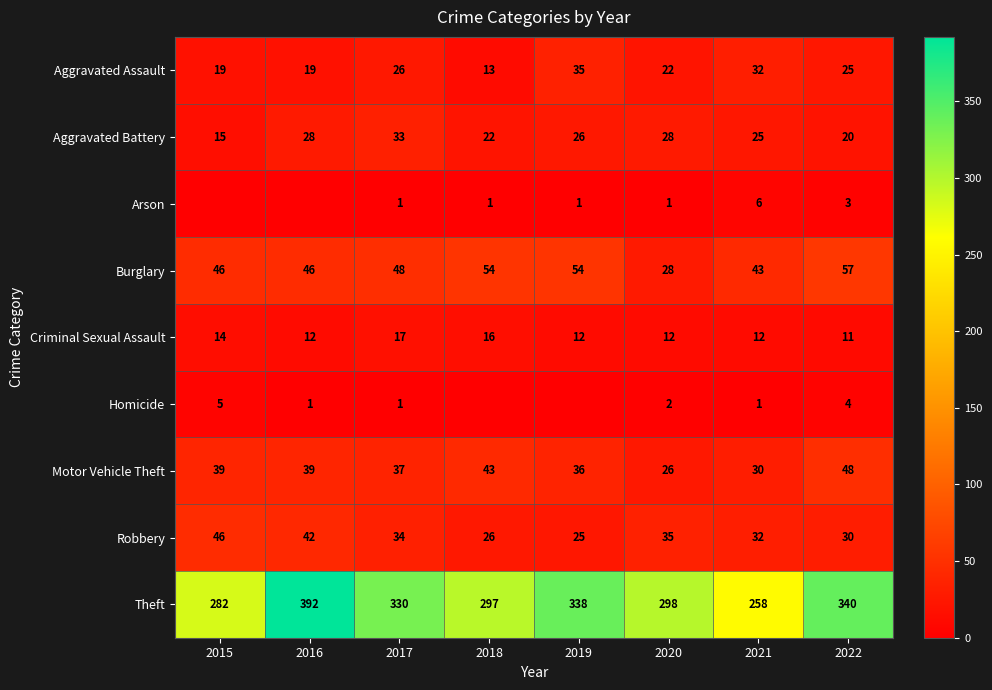

How many data points in Motor Vehicle Theft are less than 39?

4